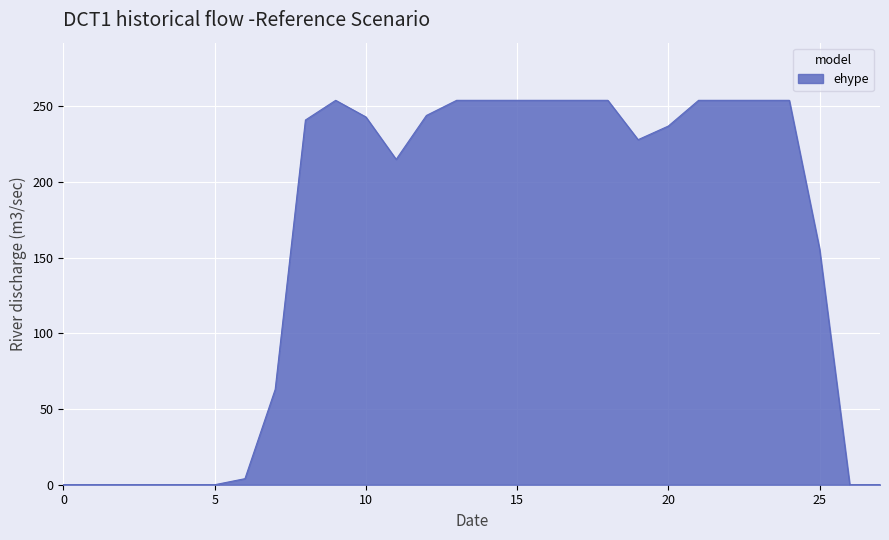

What is the maximum value shown in the chart?

254